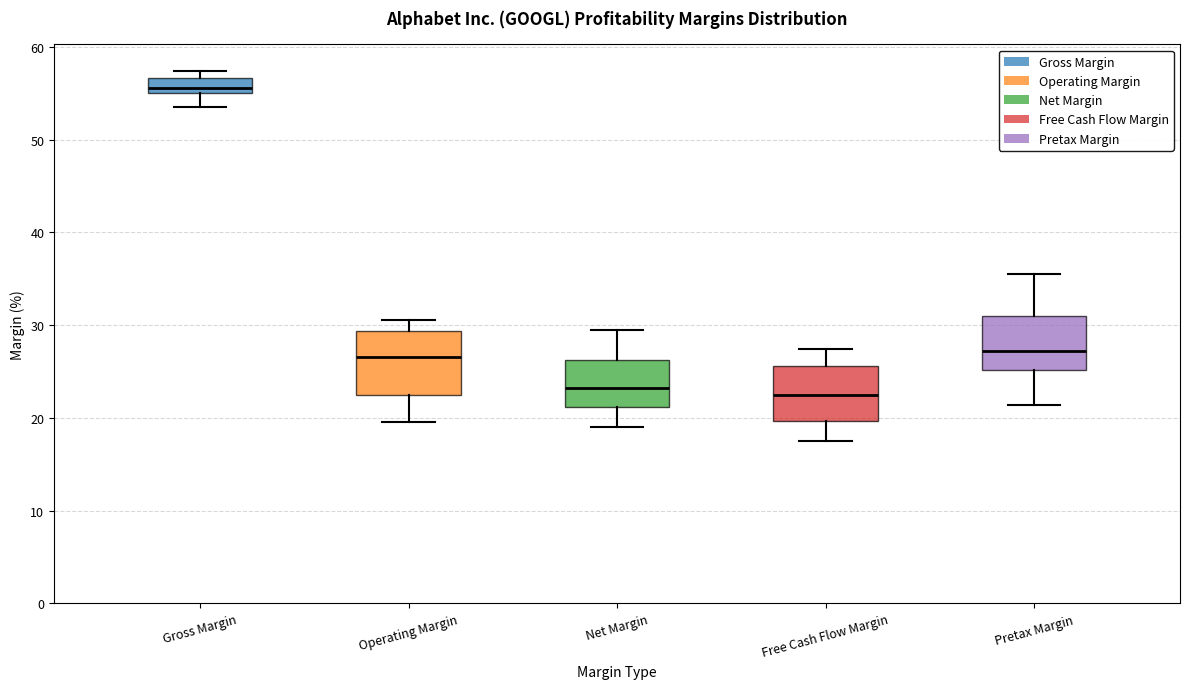

Which box is the tallest, from its lower edge to its upper edge?

Operating Margin